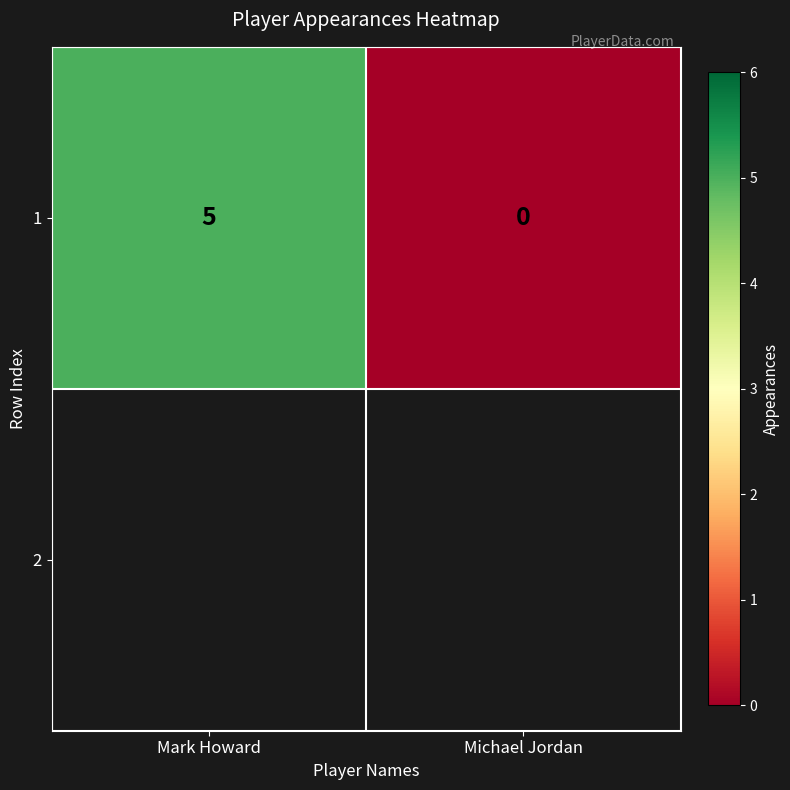

What is the difference between the values at Mark Howard and Michael Jordan?

5